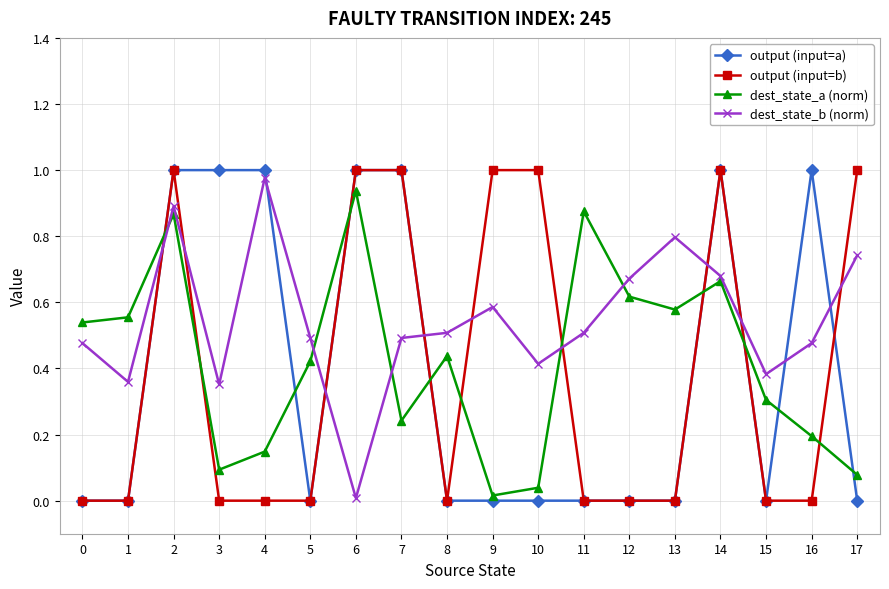

True or false: output (input=a) and output (input=b) intersect in this chart.

True